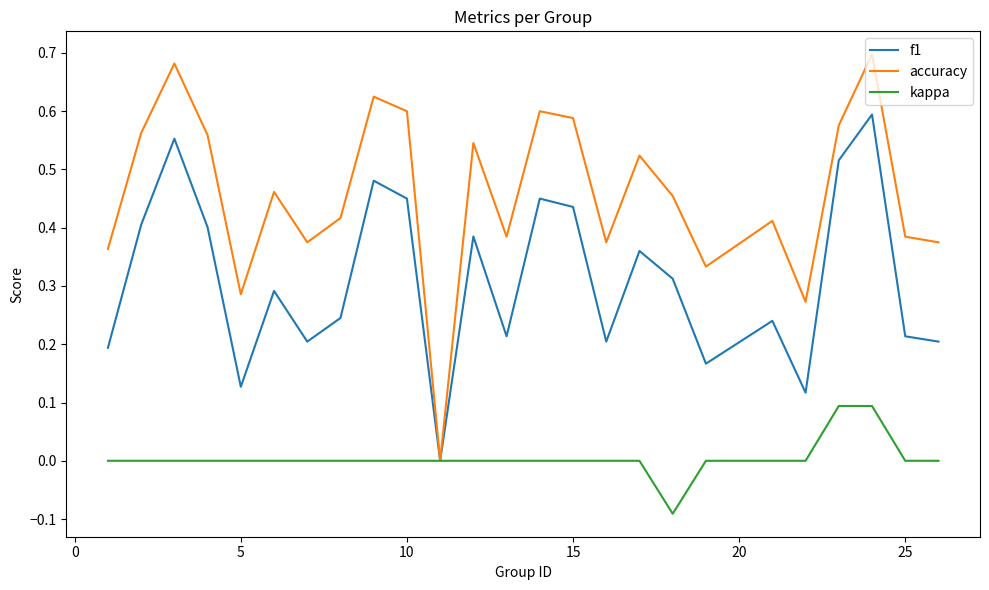

Rank the series by their maximum value, from lowest to highest.

kappa, f1, accuracy